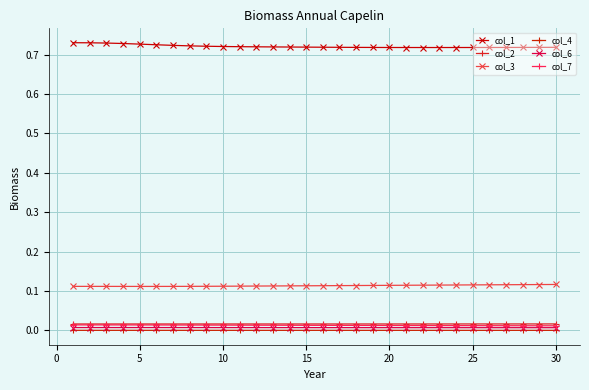

How many lines are shown in the chart?

6